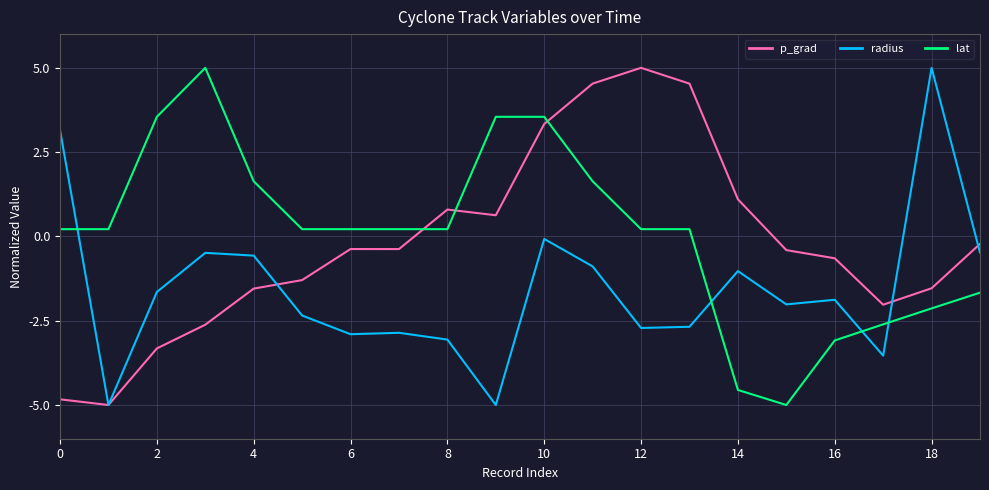

Rank the series by their average value, from highest to lowest.

lat, p_grad, radius